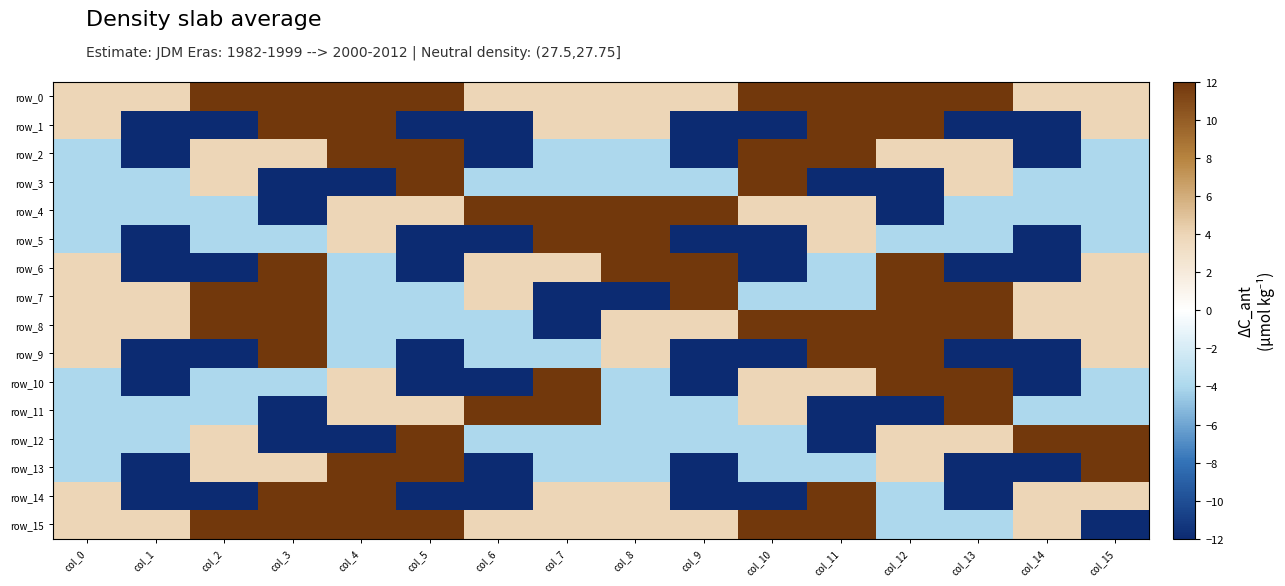

Which has a higher value, col_4 or col_6?

col_4